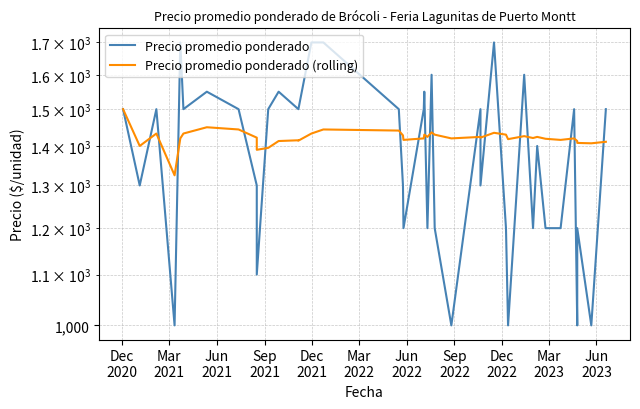

How many data points does each series have?

40